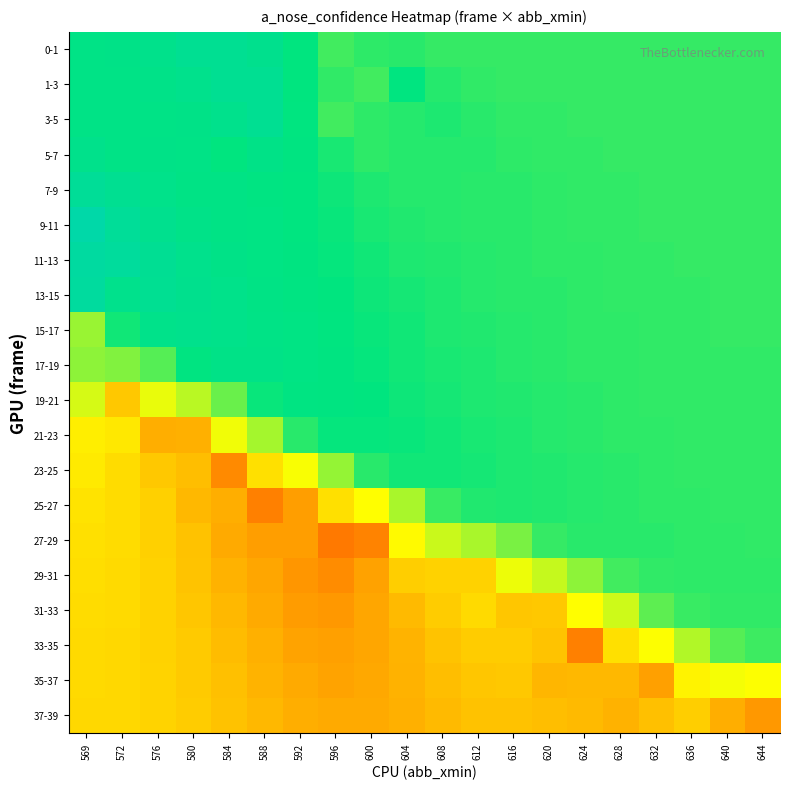

Which category has the highest value across all series?

569